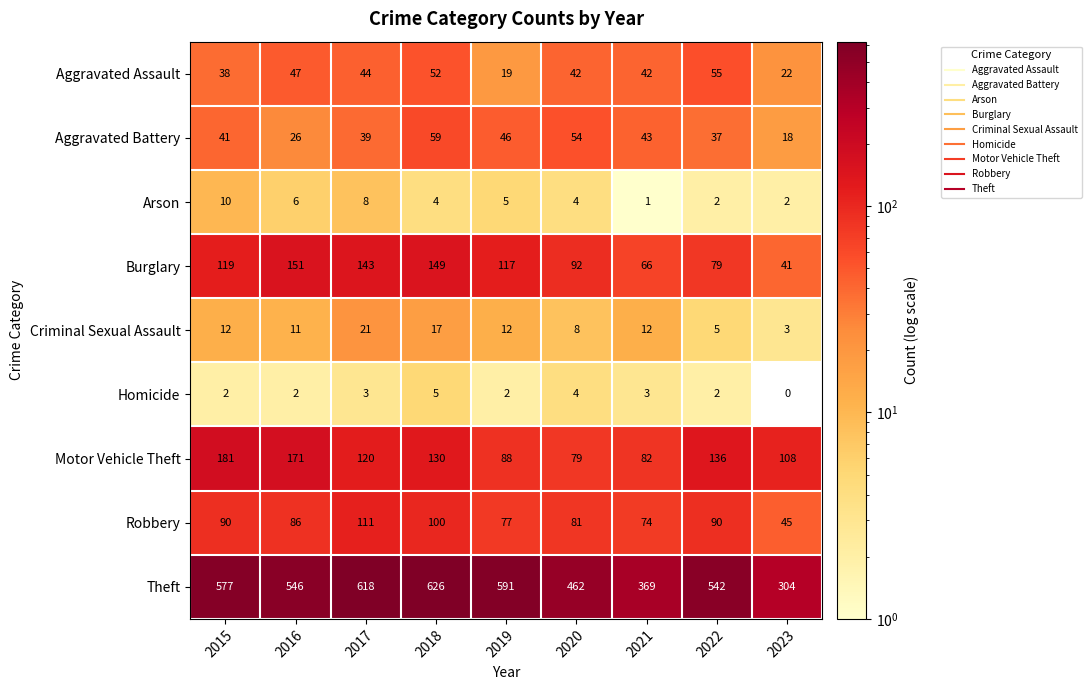

What is the difference between the Burglary values at 2015 and 2023?

78